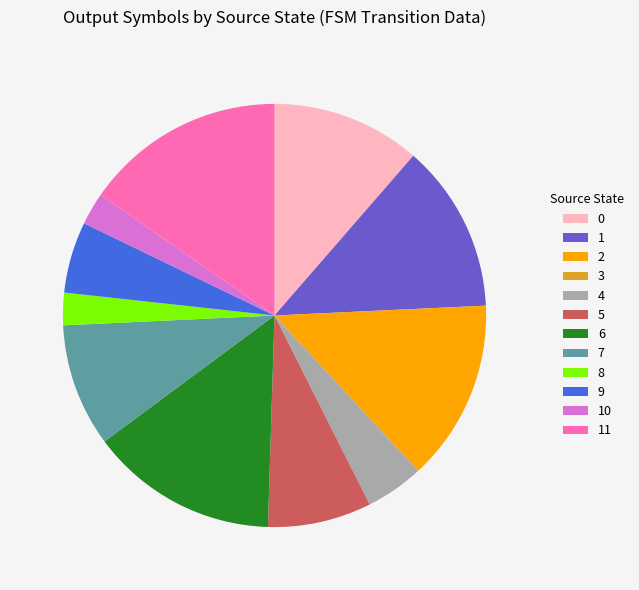

True or false: 2 accounts for 1% of the total.

False